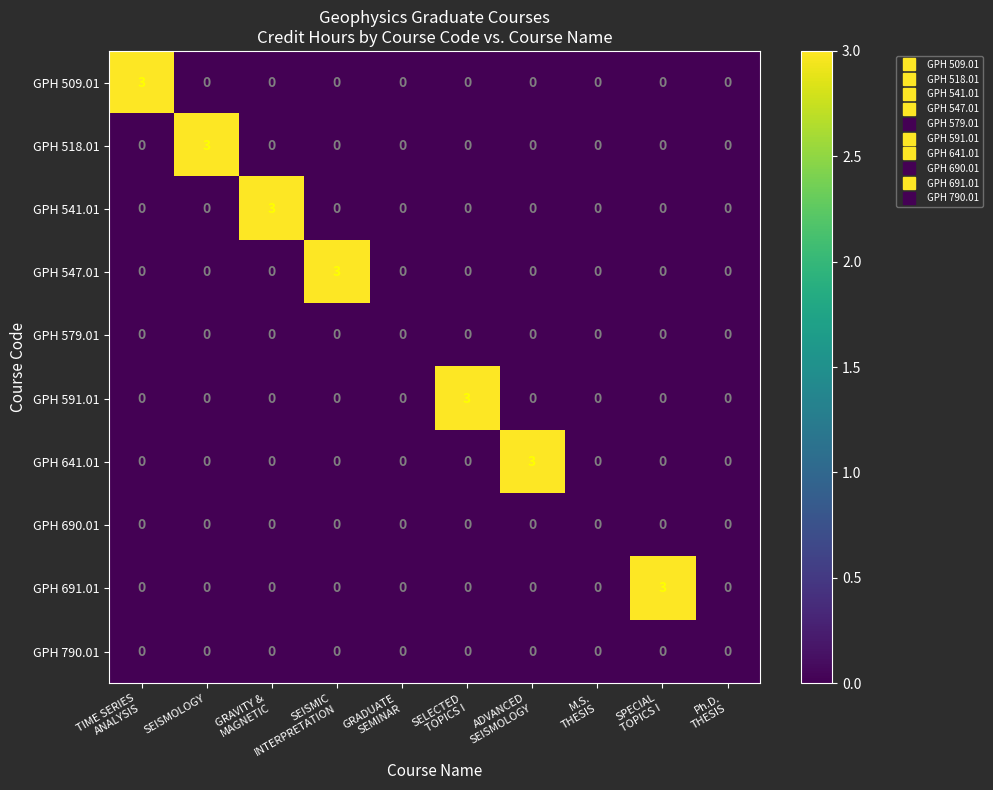

True or false: GPH 509.01 has a value of 0 at SEISMOLOGY.

True